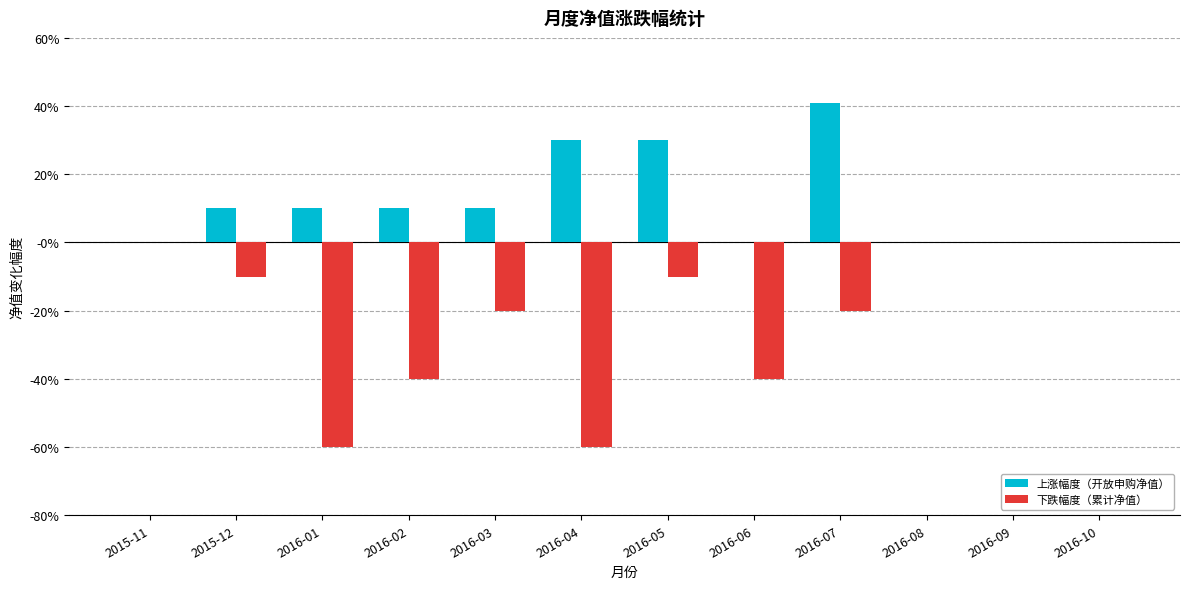

Is the value of 下跌幅度（累计净值） at 2016-06 greater than the value of 上涨幅度（开放申购净值） at 2016-06?

No